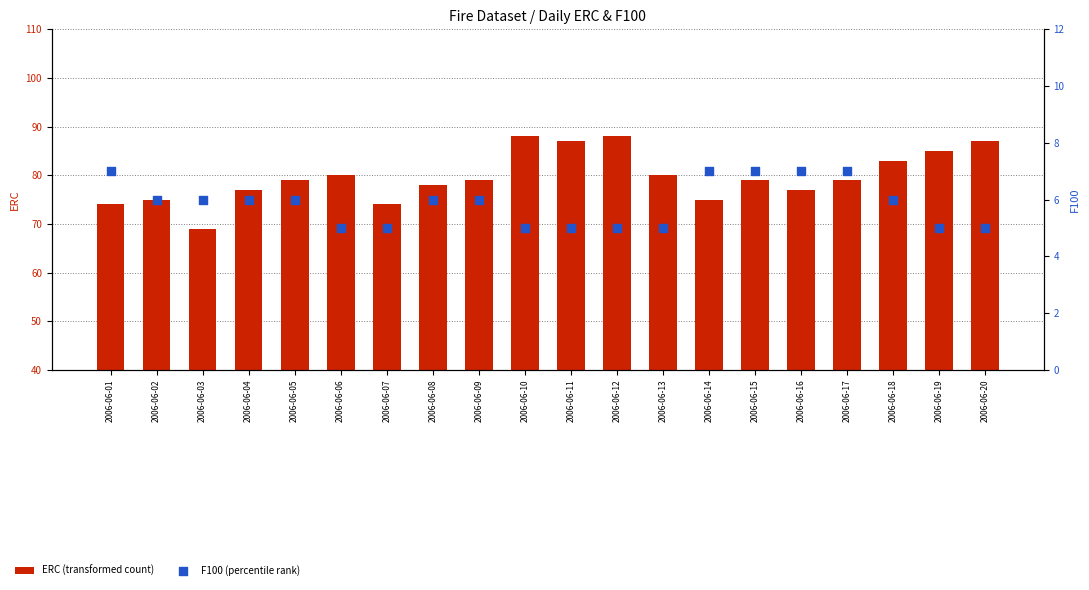

At how many categories does at least one series exceed 19?

20